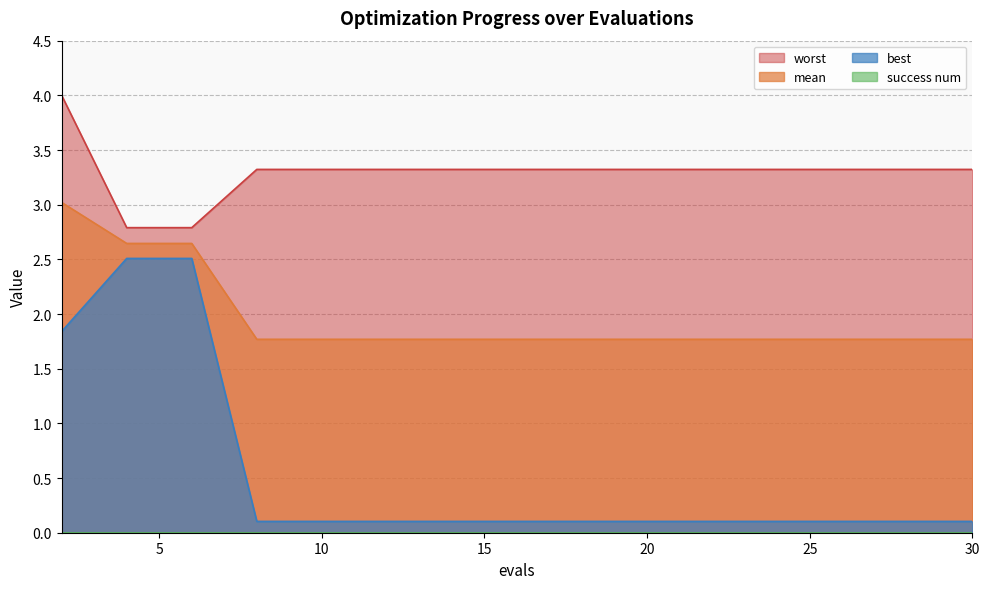

Between 18 and 24, which series saw the biggest shift?

mean